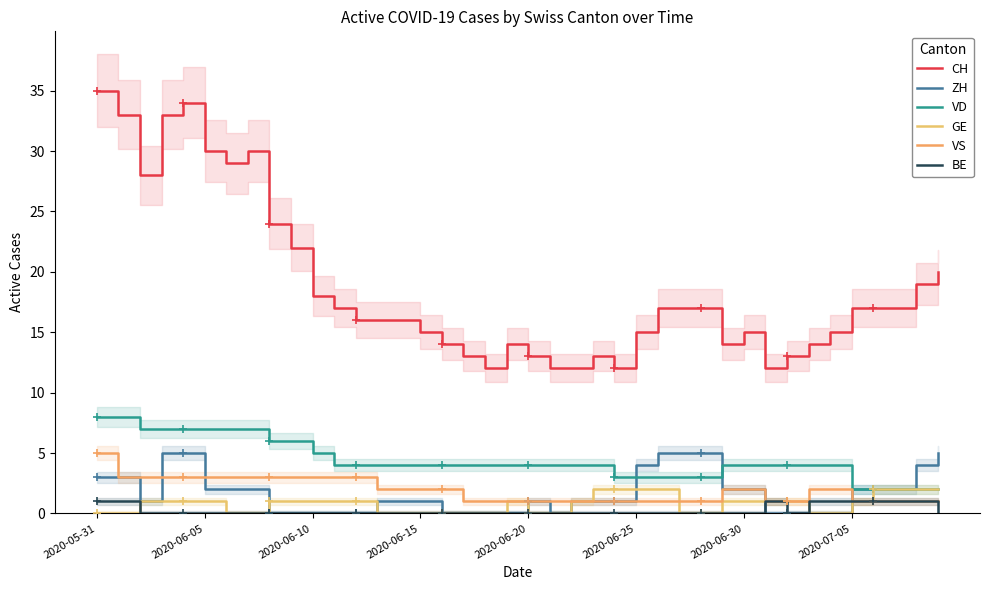

Reading left to right, extract all data points from this chart.

CH: 35	33	28	33	34	30	29	30	24	22	18	17	16	16	16	15	14	13	12	14	13	12	12	13	12	15	17	17	17	14	15	12	13	14	15	17	17	17	19	20
ZH: 3	3	1	5	5	2	2	2	0	0	0	0	0	1	1	1	0	0	0	0	1	0	1	1	1	4	5	5	5	2	2	0	0	0	0	2	2	2	4	5
VD: 8	8	7	7	7	7	7	7	6	6	5	4	4	4	4	4	4	4	4	4	4	4	4	4	3	3	3	3	3	4	4	4	4	4	4	2	2	2	2	2
GE: 0	0	1	1	1	1	0	0	1	1	1	1	1	0	0	0	0	0	0	1	0	0	1	2	2	2	2	0	0	1	1	1	1	0	0	1	2	2	2	2
VS: 5	3	3	3	3	3	3	3	3	3	3	3	3	2	2	2	2	1	1	1	1	1	1	1	1	1	1	1	1	2	2	1	1	2	2	1	1	1	1	1
BE: 1	1	0	0	0	0	0	0	0	0	0	0	0	0	0	0	0	0	0	0	0	0	0	0	0	0	0	0	0	0	0	1	0	1	1	1	1	1	1	0